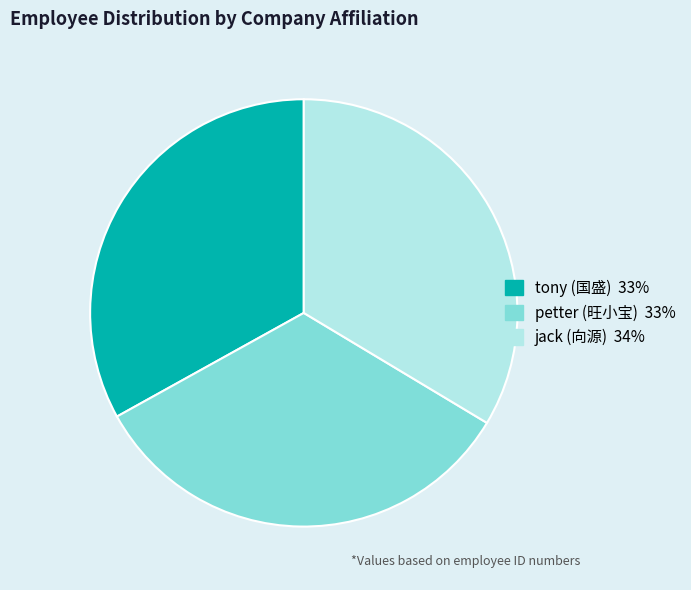

Is it true that tony (国盛) is 33% of the pie?

True